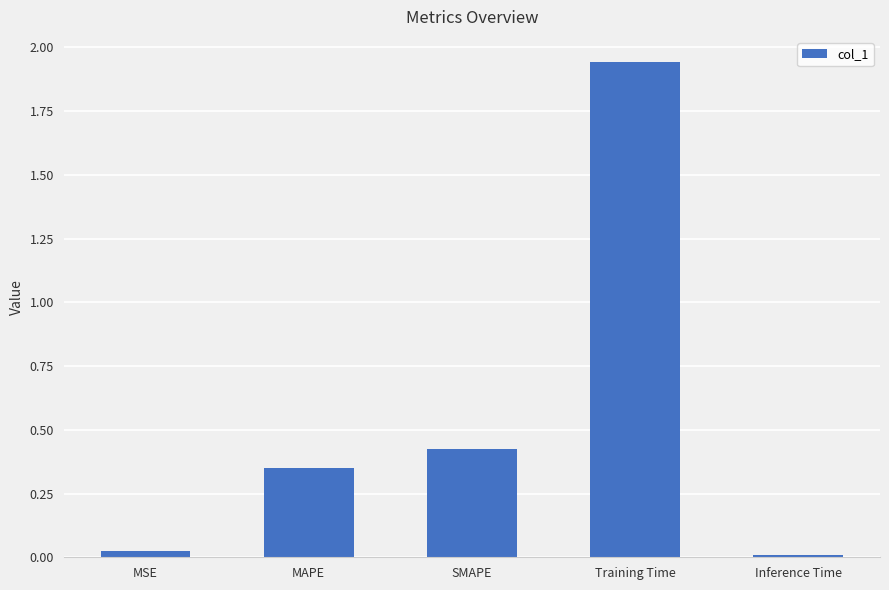

The value at Training Time is 3.2. True or false?

False